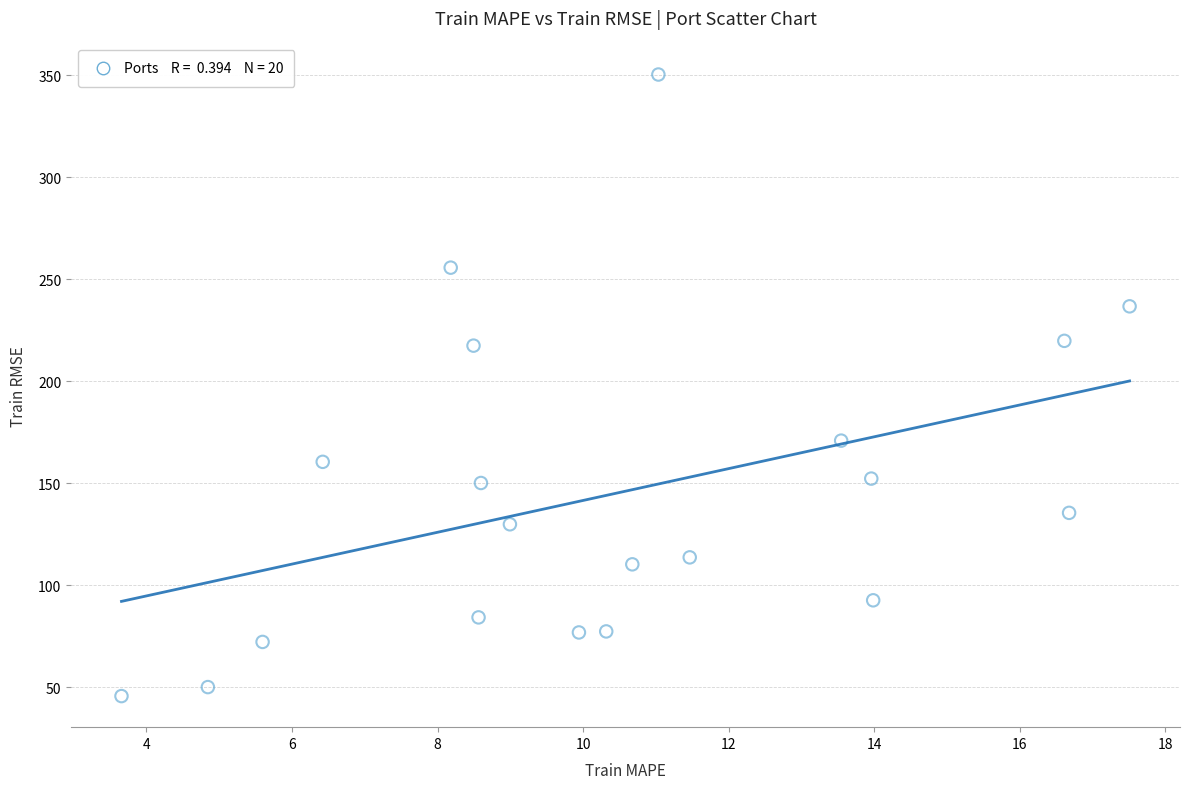

What is the range of Y values (max minus min)?

304.8